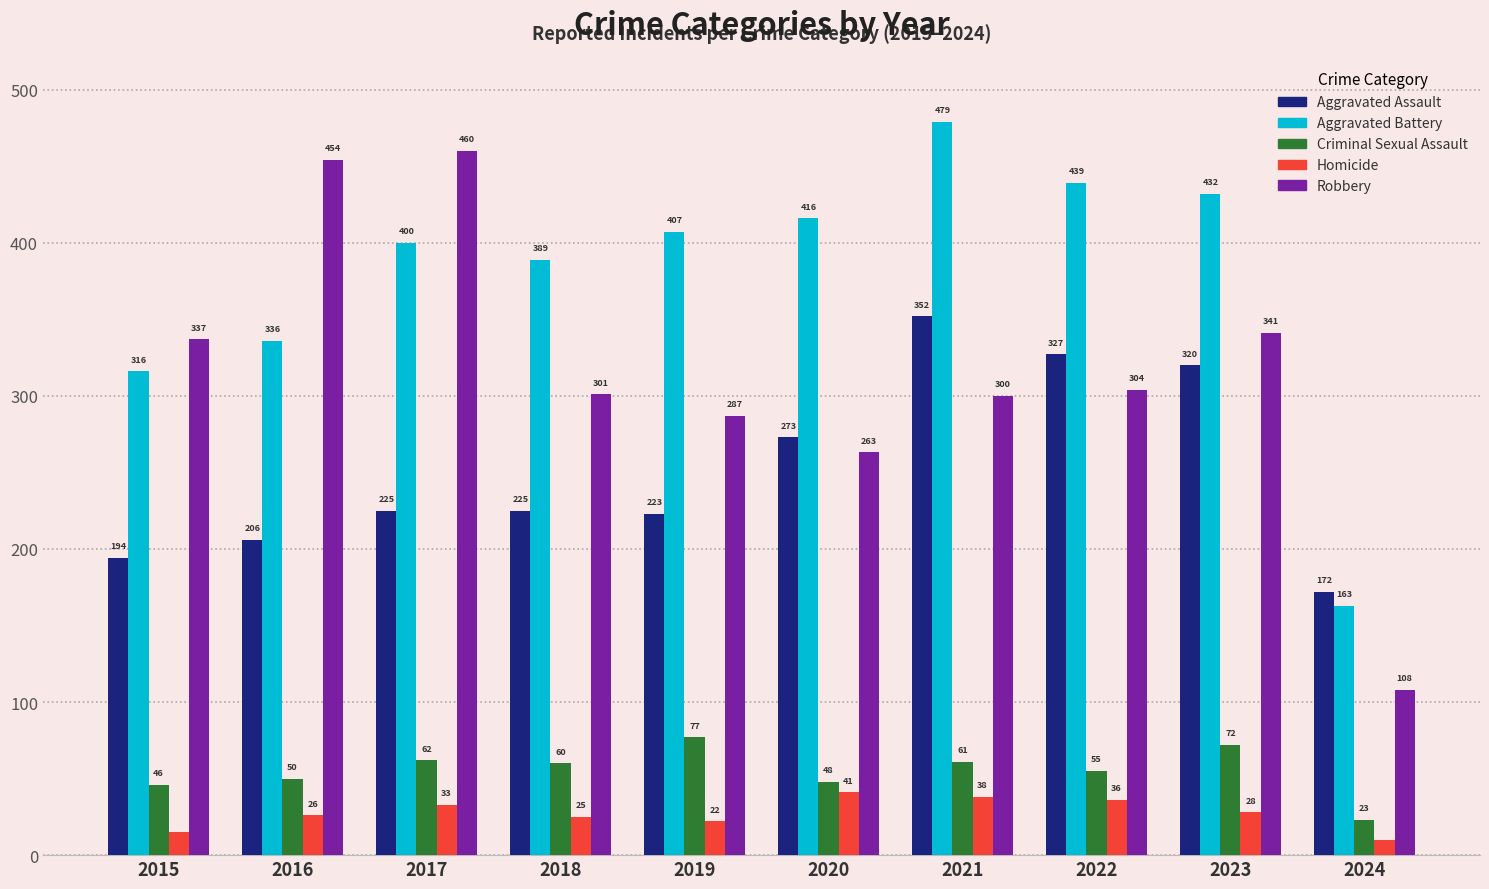

The Aggravated Assault series shows 51 at 2015. True or false?

False